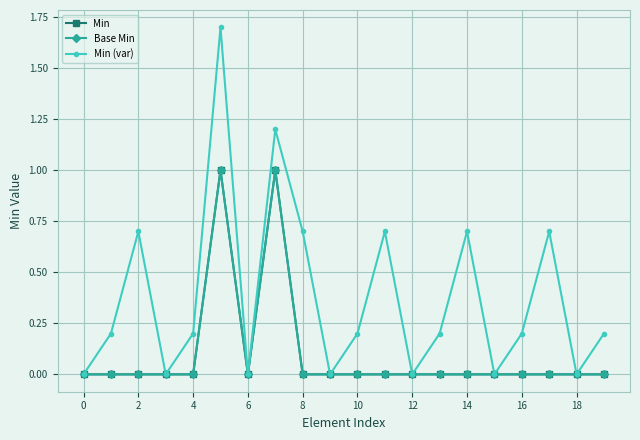

True or false: Min and Base Min intersect in this chart.

False